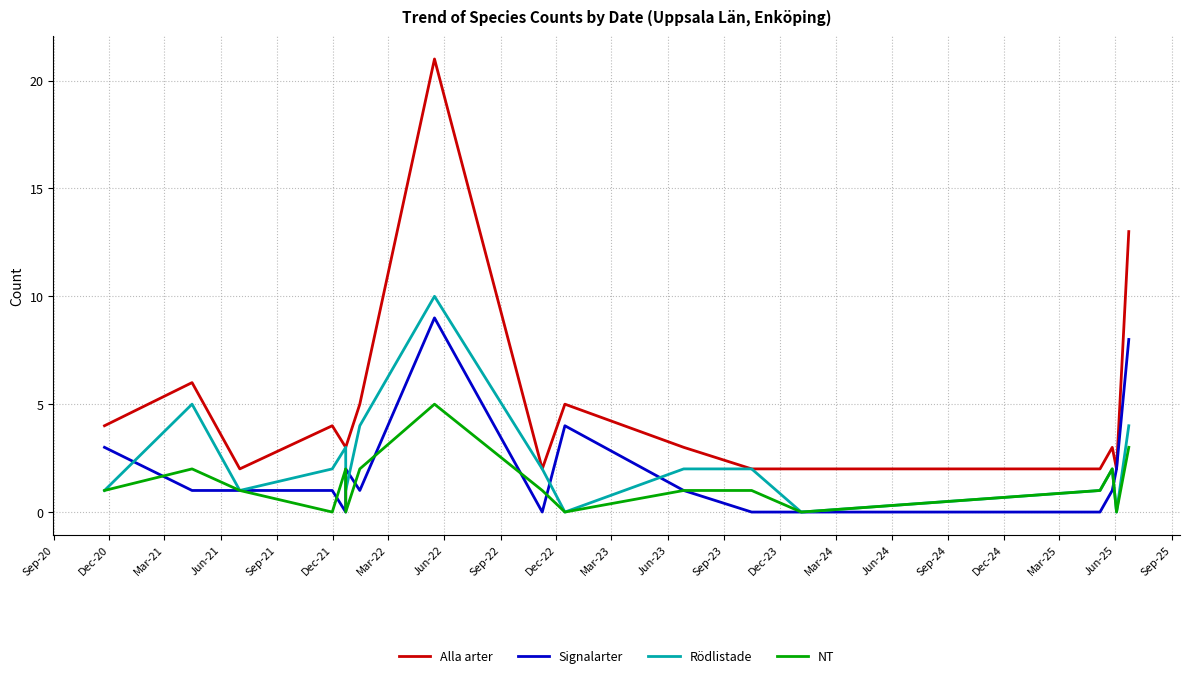

Which has a higher value, Mar-23 or Sep-22?

Sep-22